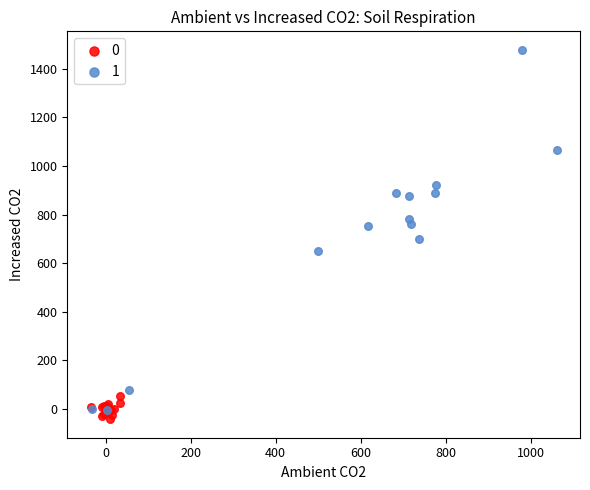

Which series contains the lowest Y value?

0